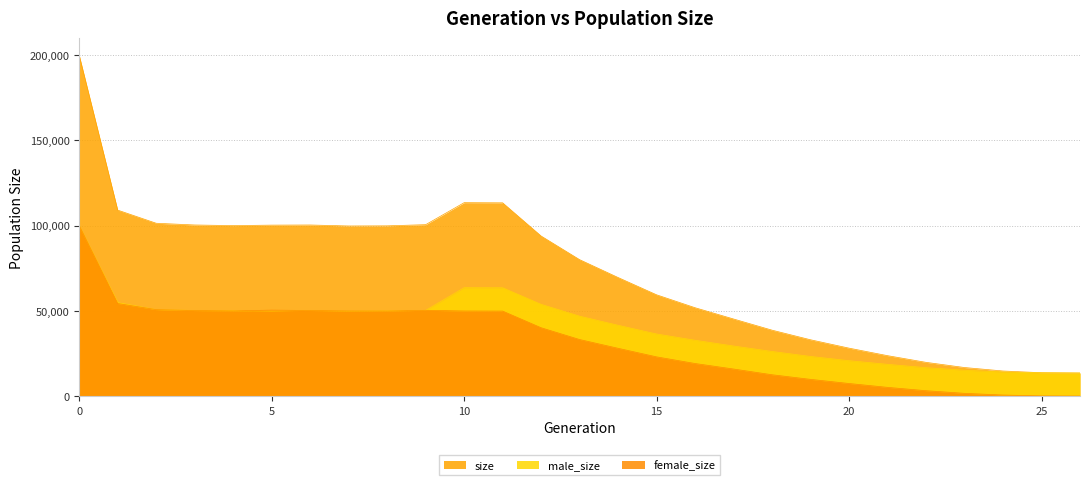

Reading left to right, list all the values displayed in this chart.

size: 0=199773	1=109014	2=101319	3=100307	4=99942	5=100220	6=100301	7=99725	8=99805	9=100494	10=113396	11=113300	12=93820	13=79969	14=69493	15=59357	16=51789	17=45174	18=38627	19=32989	20=28084	21=23676	22=19755	23=16720	24=14685	25=13670	26=13500
male_size: 0=99894	1=54768	2=50659	3=50183	4=50036	5=49832	6=50152	7=49845	8=49961	9=50225	10=63517	11=63479	12=53771	13=46829	14=41498	15=36384	16=32711	17=29333	18=26142	19=23217	20=20733	21=18591	22=16628	23=15142	24=14100	25=13588	26=13500
female_size: 0=99879	1=54246	2=50660	3=50124	4=49906	5=50388	6=50149	7=49880	8=49844	9=50269	10=49879	11=49821	12=40049	13=33140	14=27995	15=22973	16=19078	17=15841	18=12485	19=9772	20=7351	21=5085	22=3127	23=1578	24=585	25=82	26=0